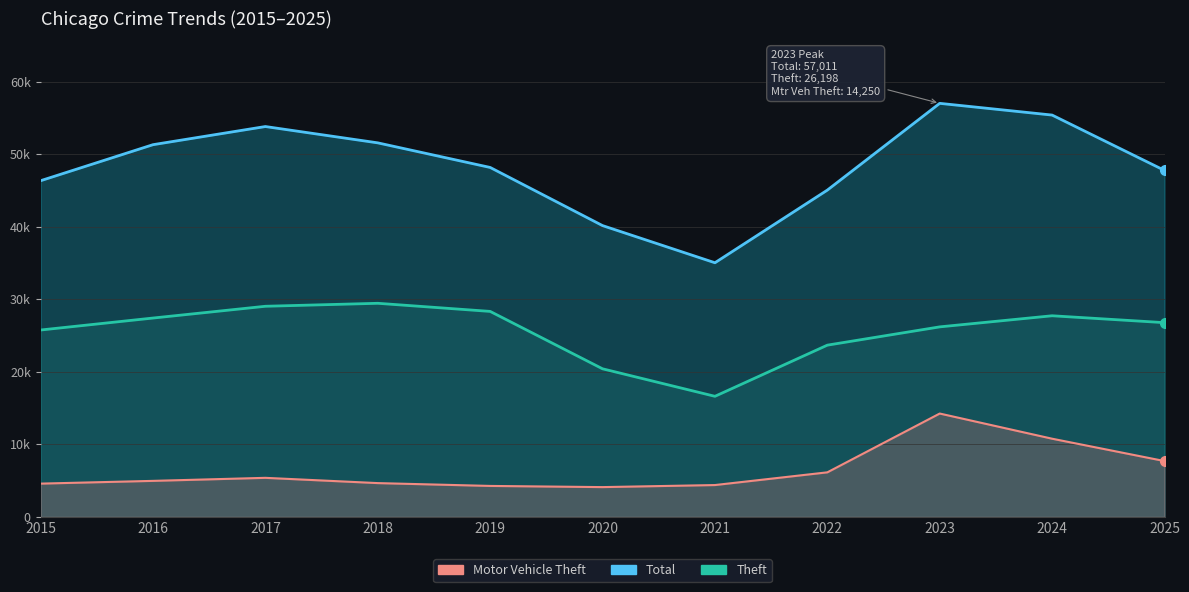

Which has a higher value, 2020 or 2025?

2025